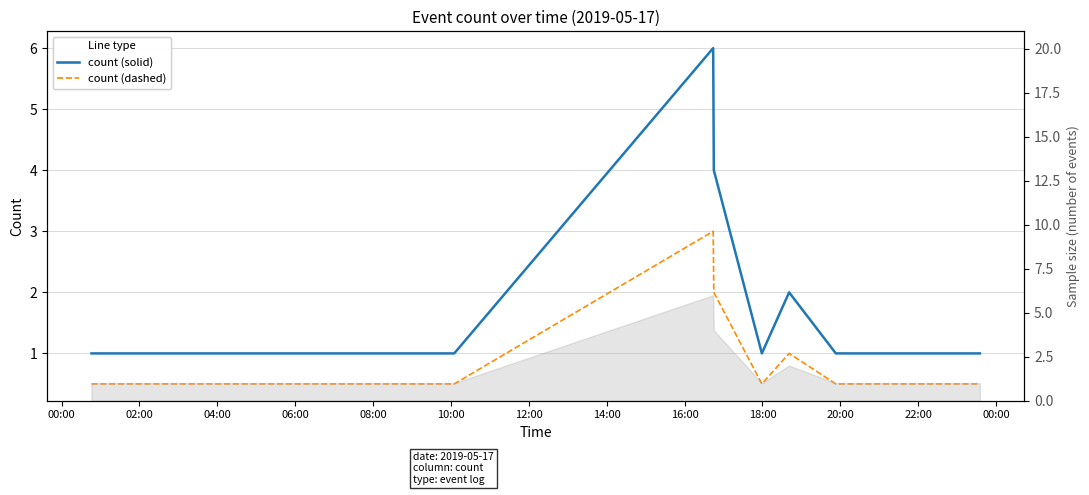

Reading left to right, what are all the values shown in this chart?

count (solid): 1.0	1.0	6.0	4.0	1.0	2.0	1.0	1.0	1.0	1.0
count (dashed): 0.5	0.5	3.0	2.0	0.5	1.0	0.5	0.5	0.5	0.5